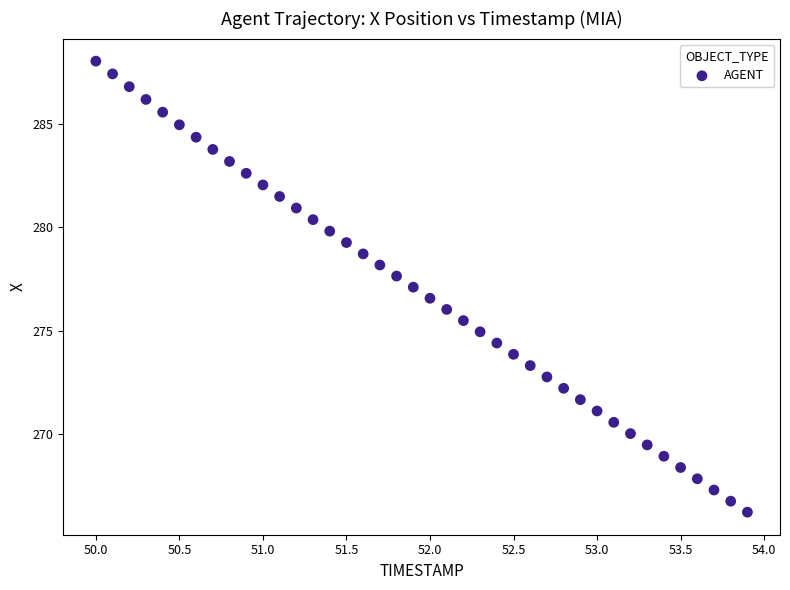

What is the range of Y values (max minus min)?

21.8